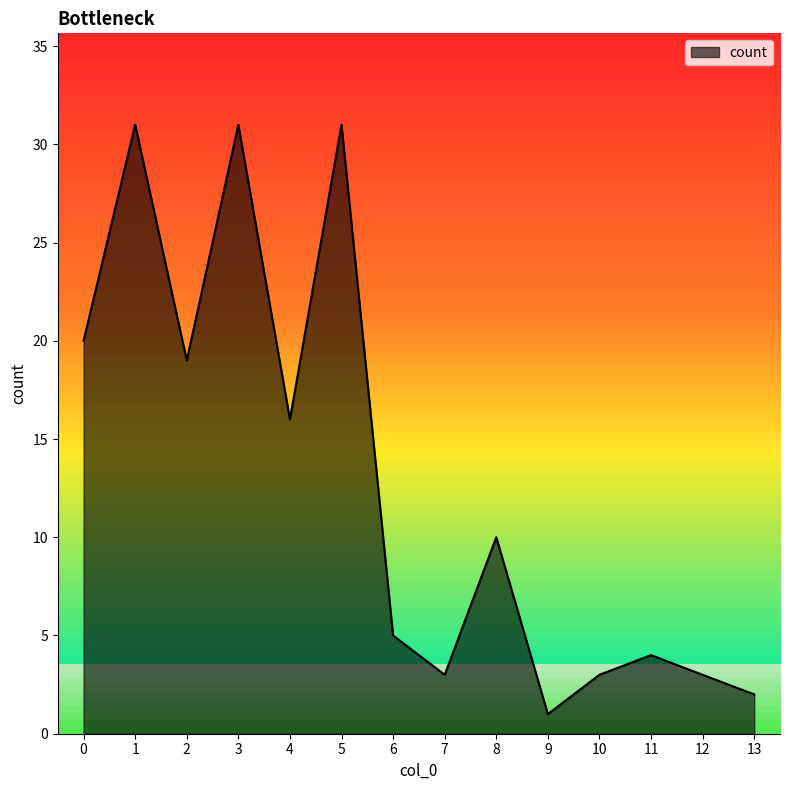

What is the greatest value displayed?

31